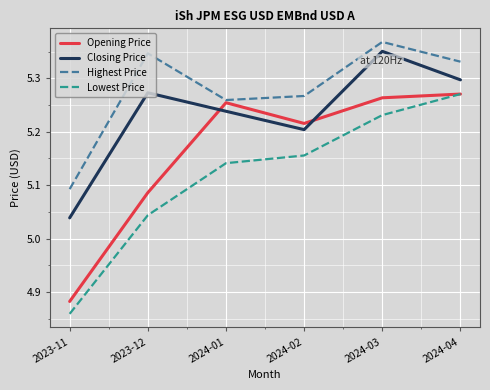

True or false: Lowest Price and Closing Price intersect in this chart.

False